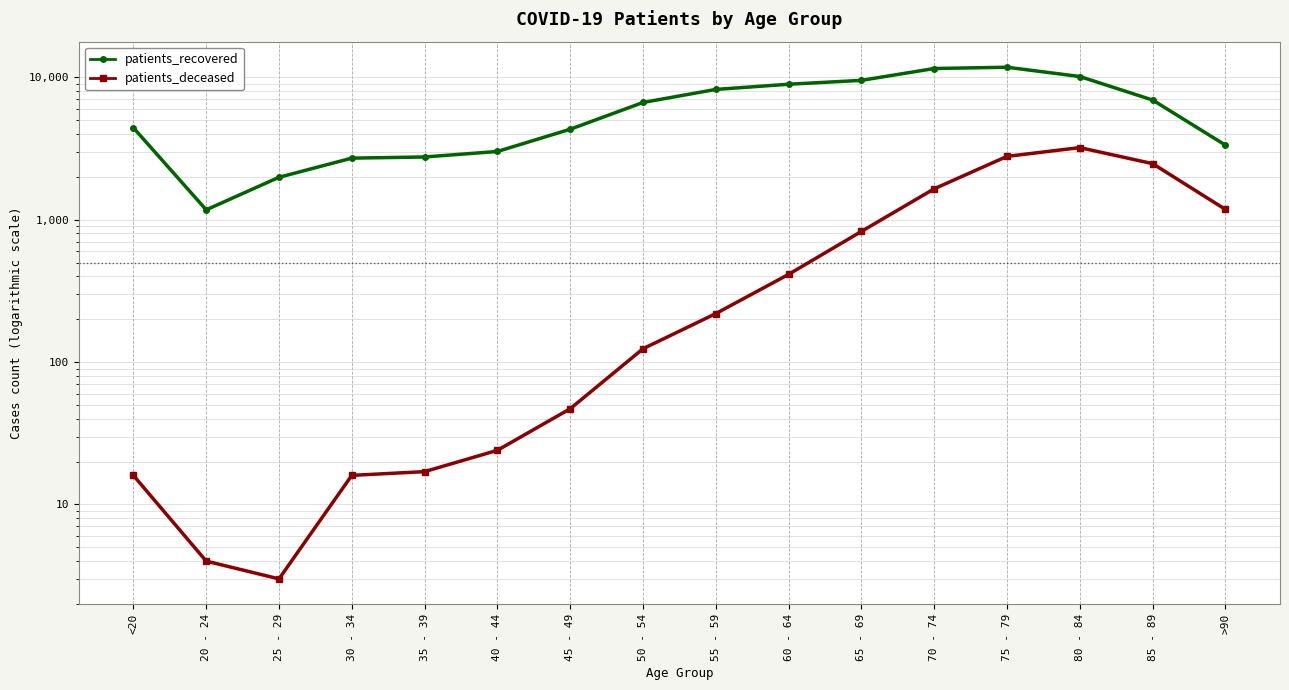

Does the chart have visible grid lines?

Yes